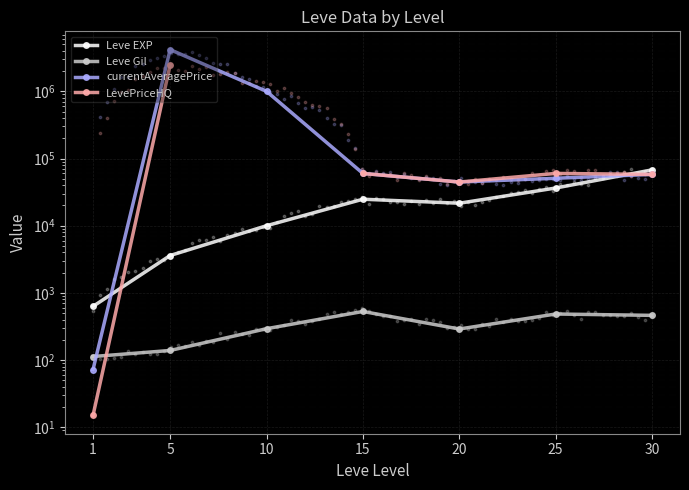

What are all the series names shown in the legend?

Leve EXP, Leve Gil, currentAveragePrice, LevePriceHQ